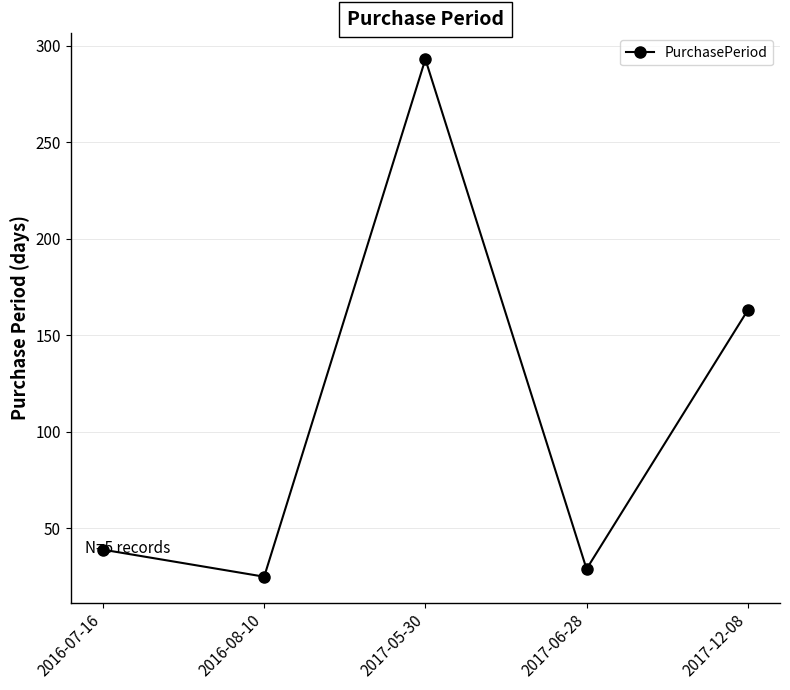

Reading right to left, list all the values displayed in this chart.

163	29	293	25	39